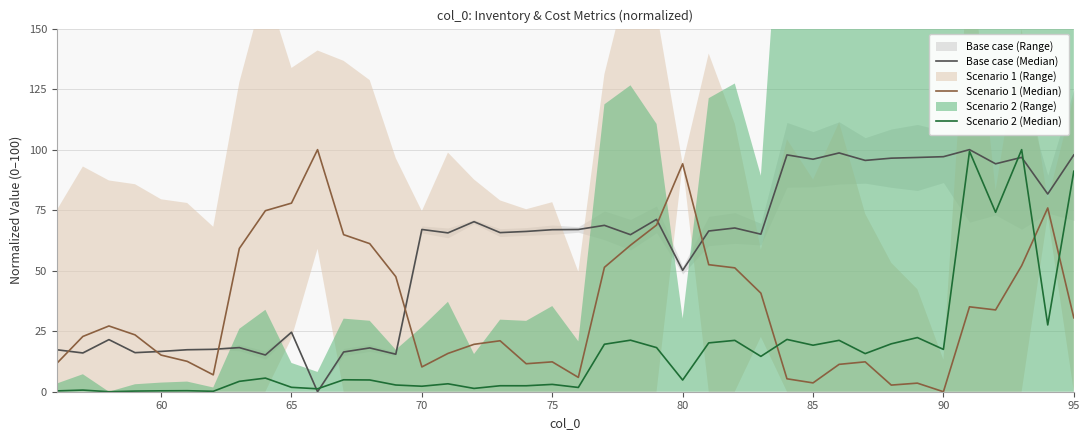

What is the value of the Base case (Median) point at the 24th from the left?

71.2